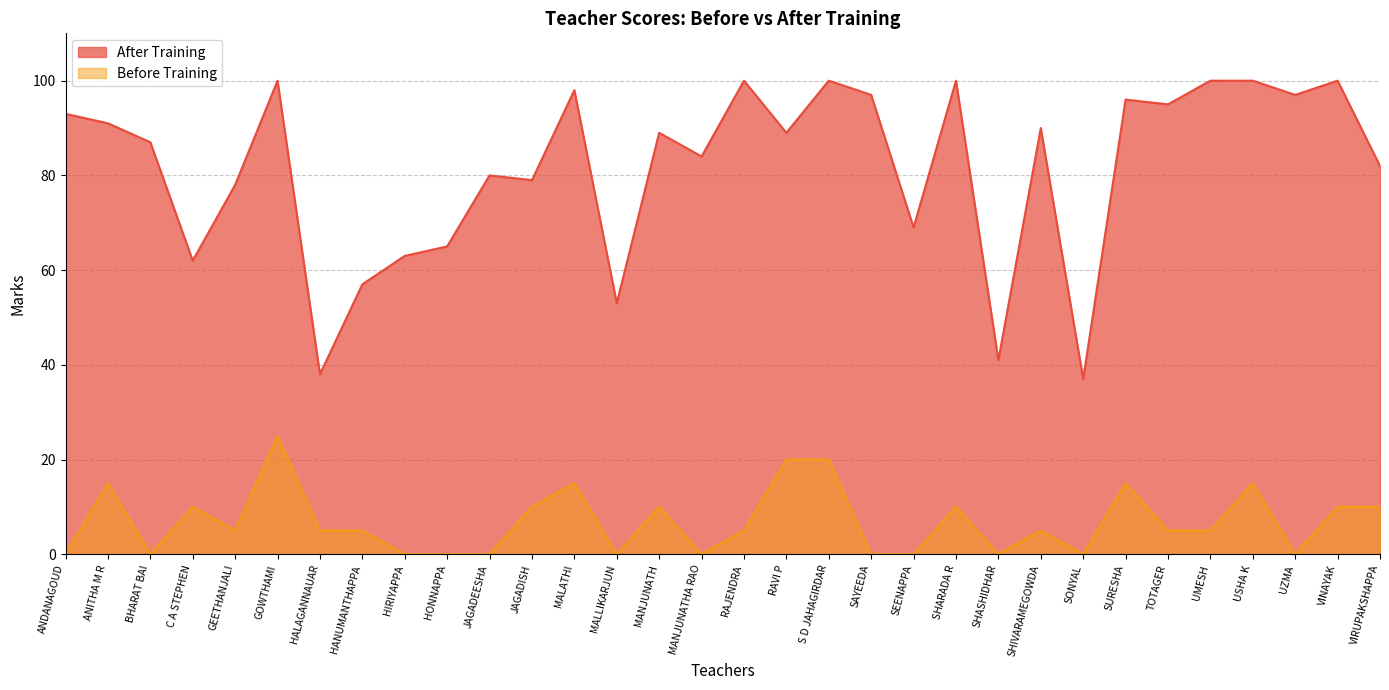

Rank the series at S D JAHAGIRDAR from lowest to highest value.

Before Training, After Training